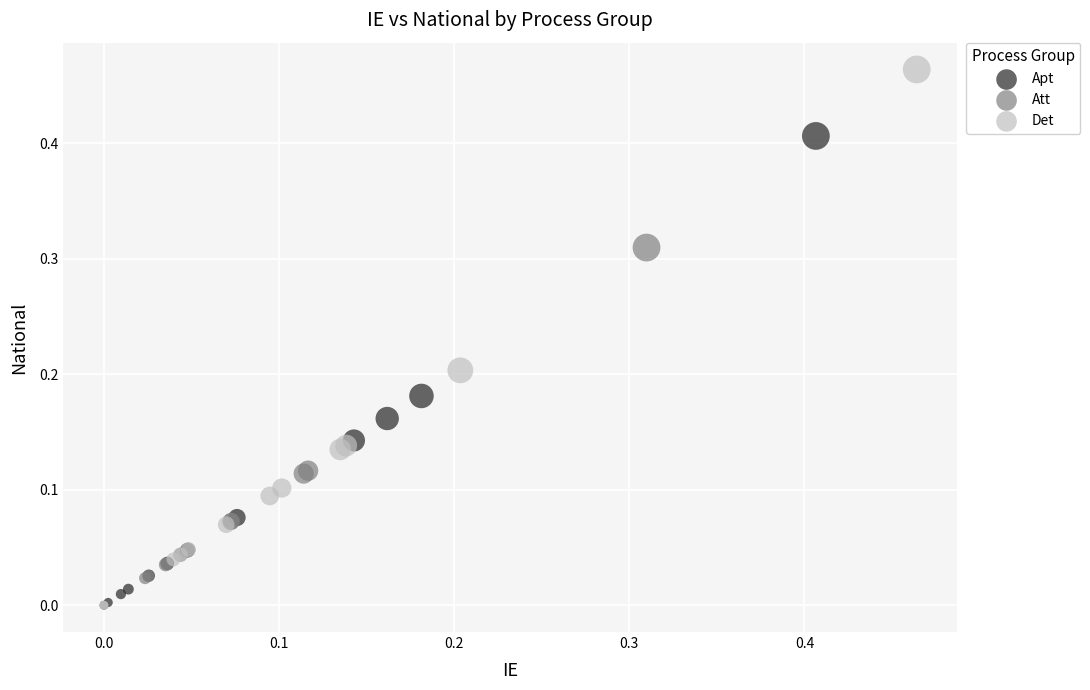

Which series reaches the maximum Y coordinate?

Det